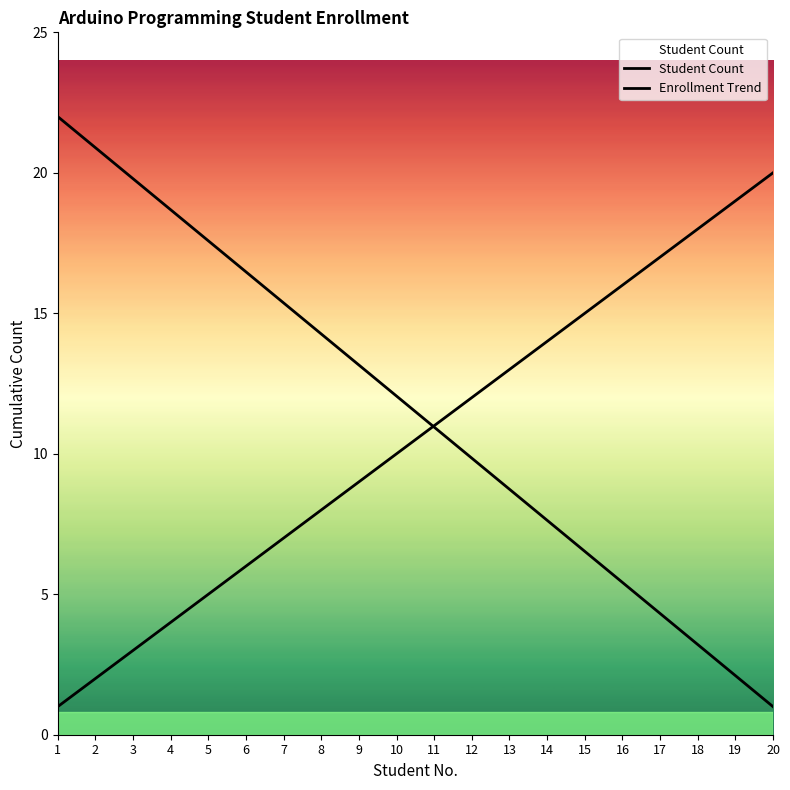

At how many categories does at least one series exceed 21?

1